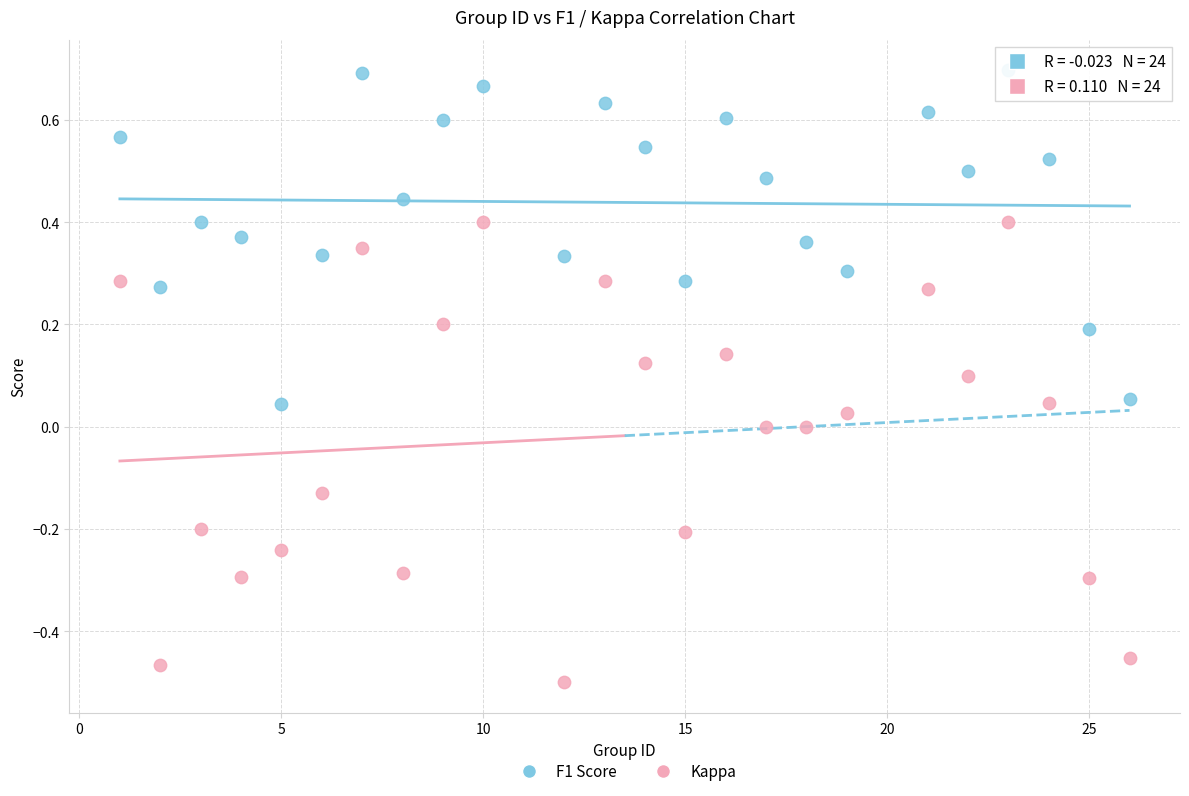

Which series reaches the minimum Y coordinate?

Kappa